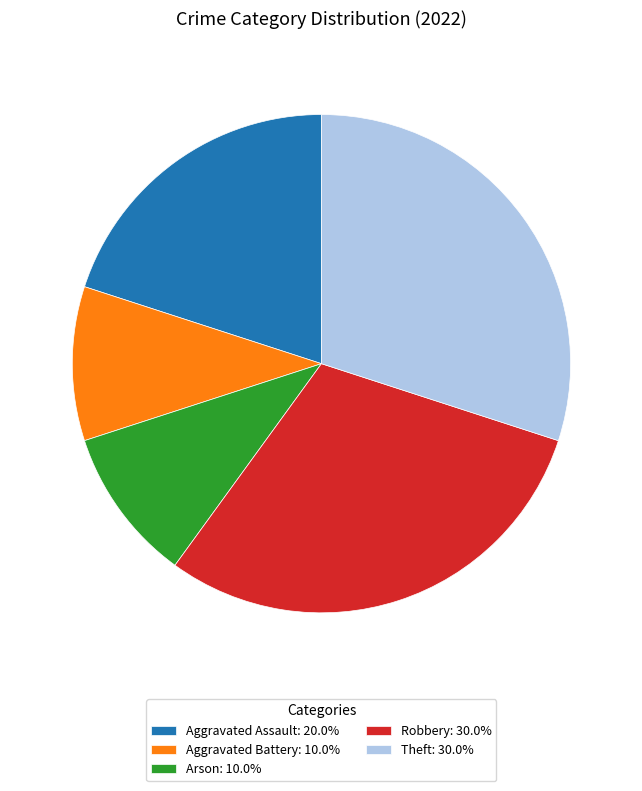

What is the ratio of the value at Theft: 30.0% to the value at Robbery: 30.0%?

1.0